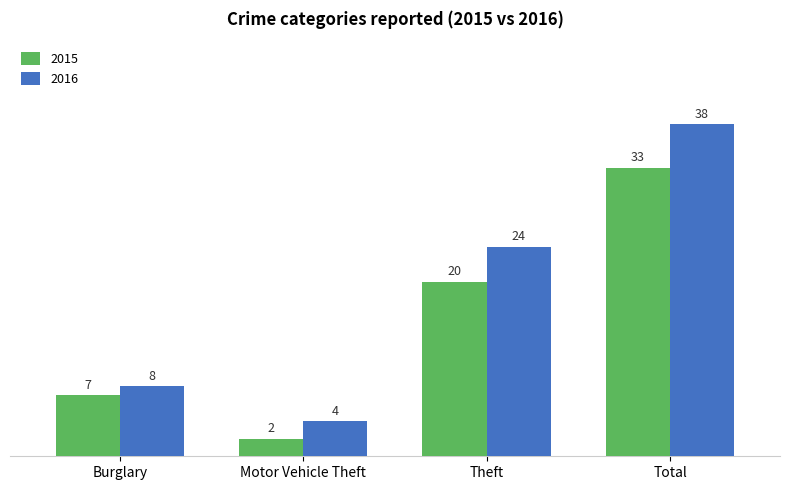

How many series are shown in this chart?

2